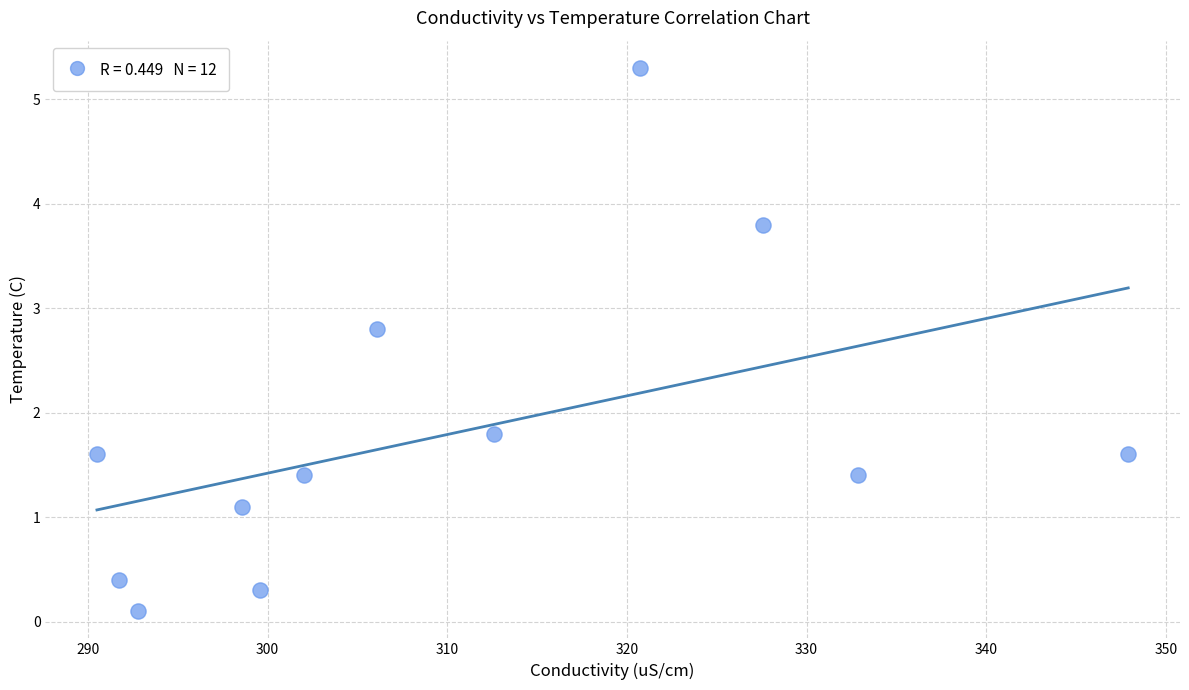

What is the average X value?

310.2